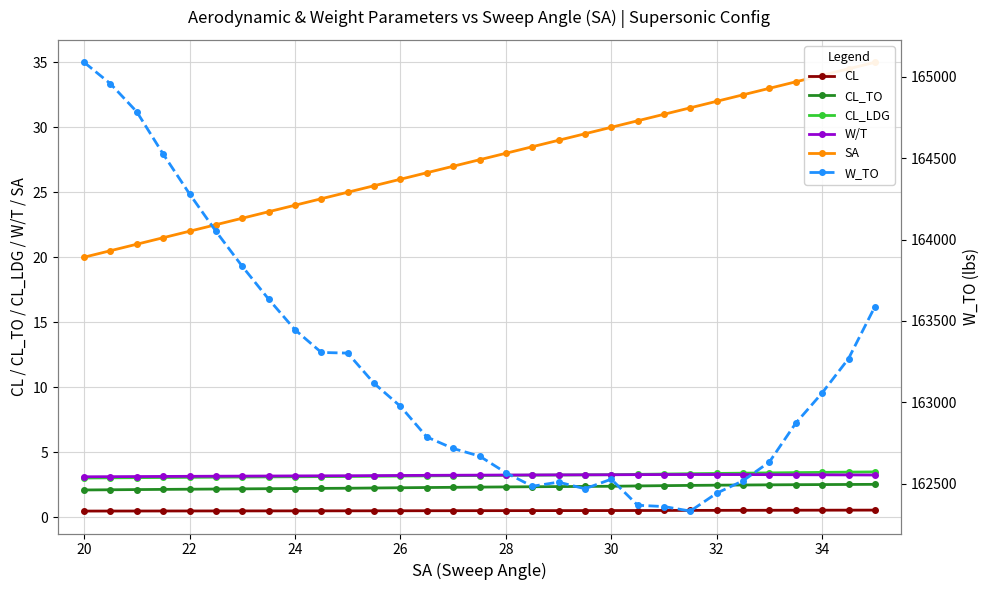

Which series has the largest total across all categories?

W_TO